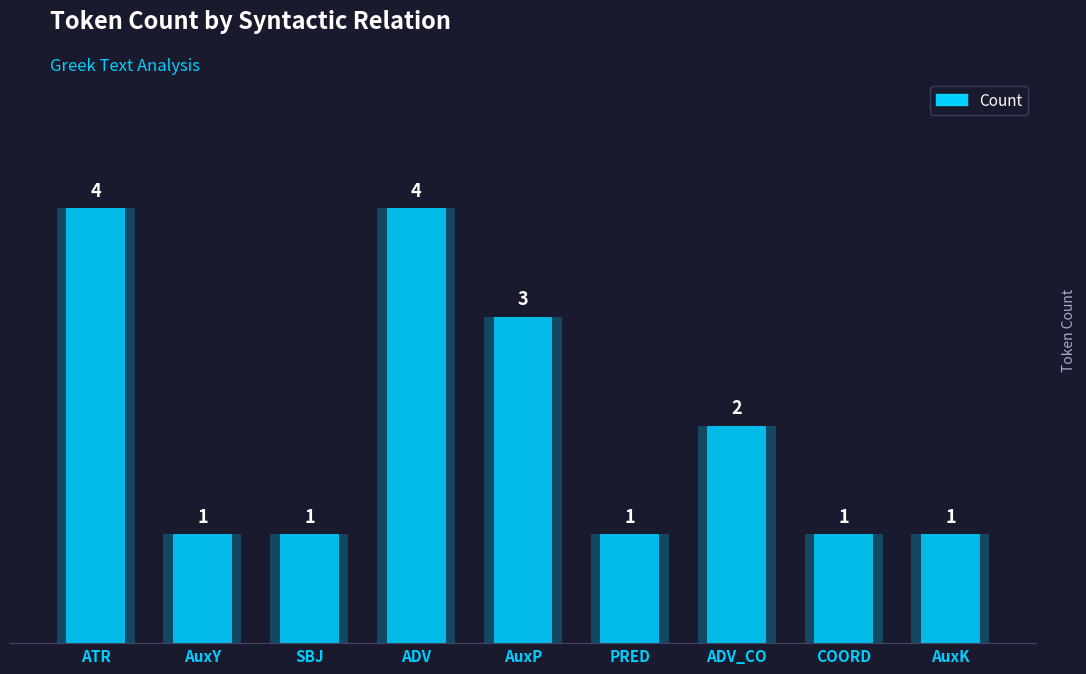

Rank the categories by value from highest to lowest.

ATR, ADV, AuxP, ADV_CO, AuxY, SBJ, PRED, COORD, AuxK